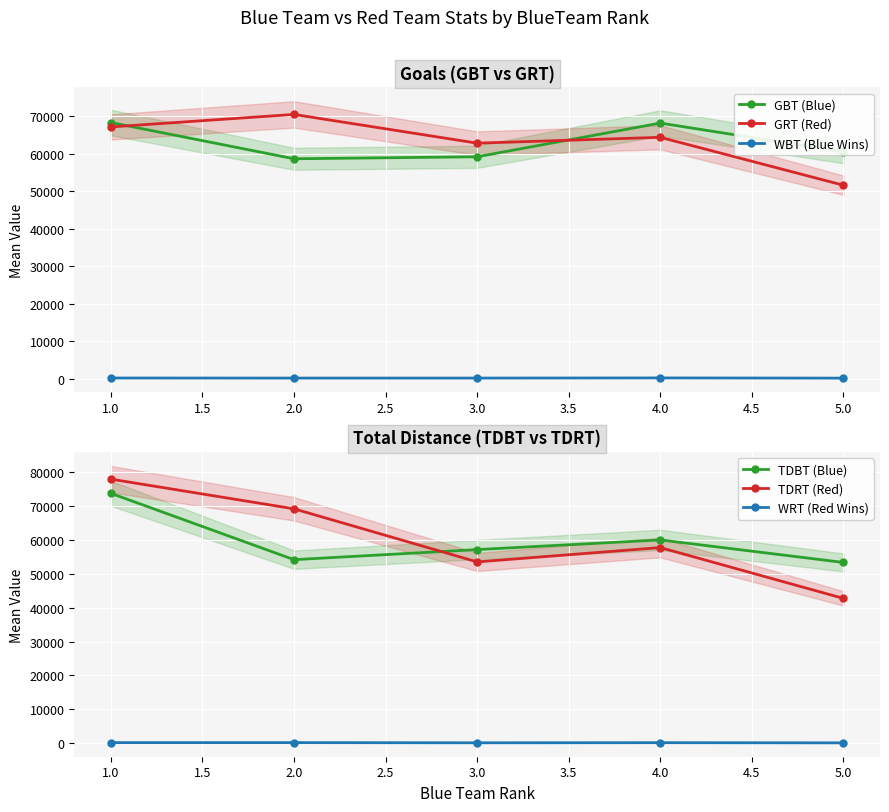

At which category does GBT (Blue) reach its first local peak?

4.0